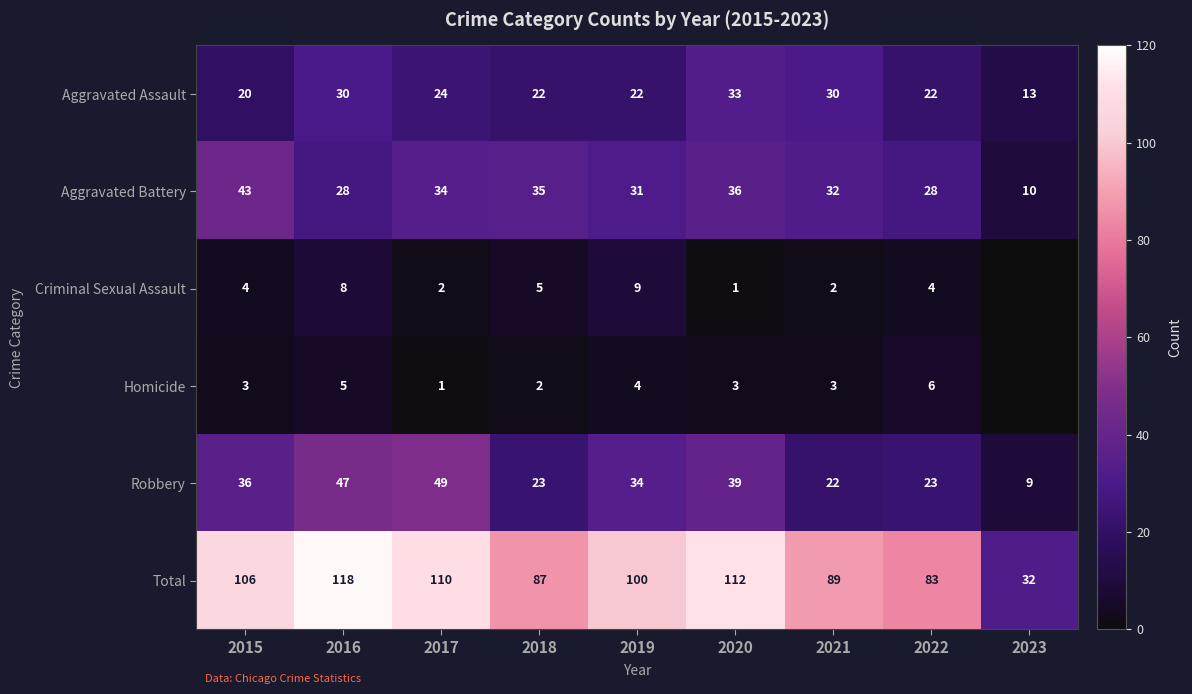

At which label does Aggravated Battery first exceed 32?

2015